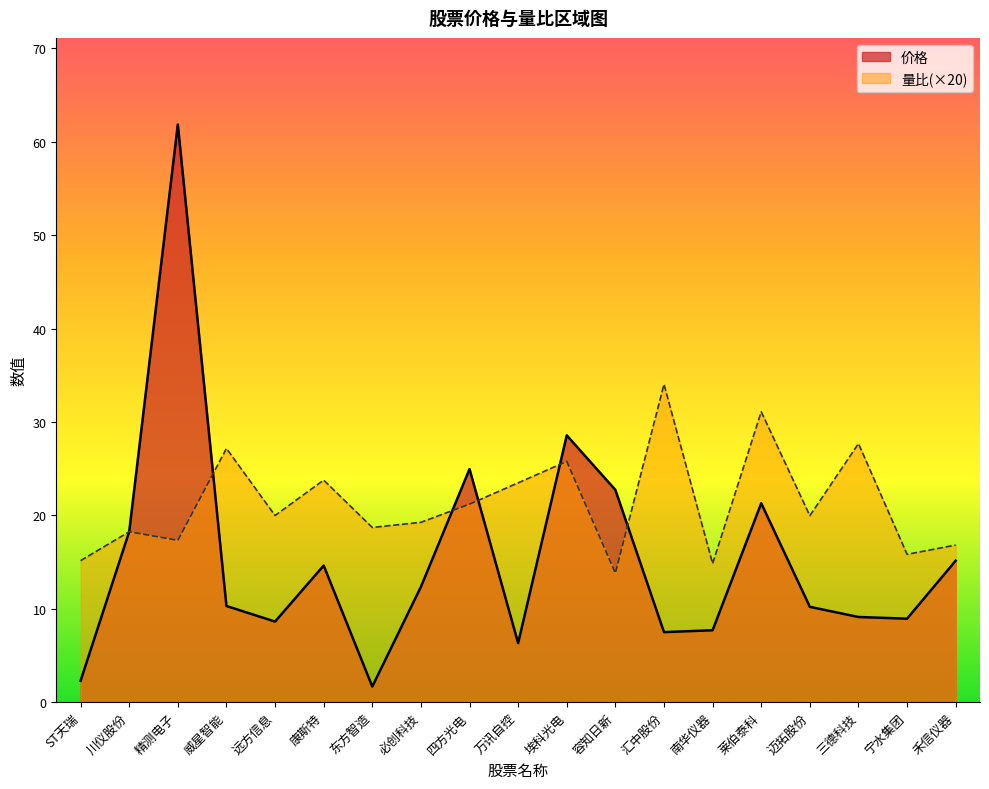

Between which two adjacent categories do 价格 and 量比 first intersect?

ST天瑞 and 川仪股份